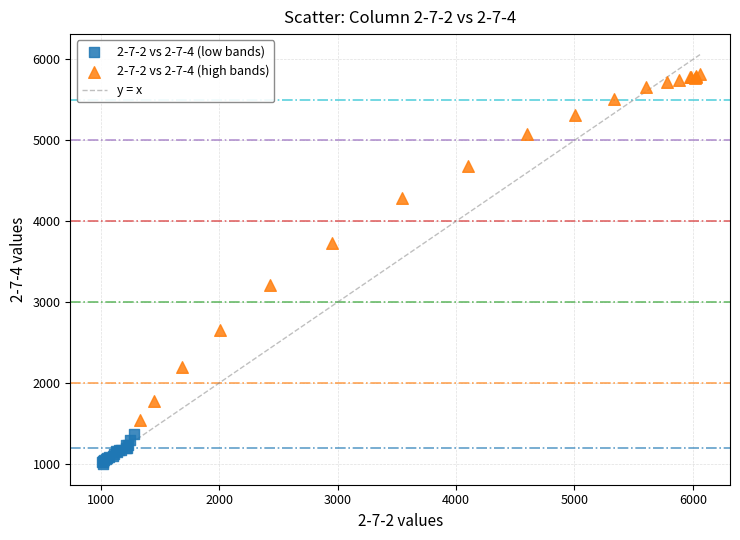

Which series reaches the minimum Y coordinate?

2-7-2 vs 2-7-4 (low bands)